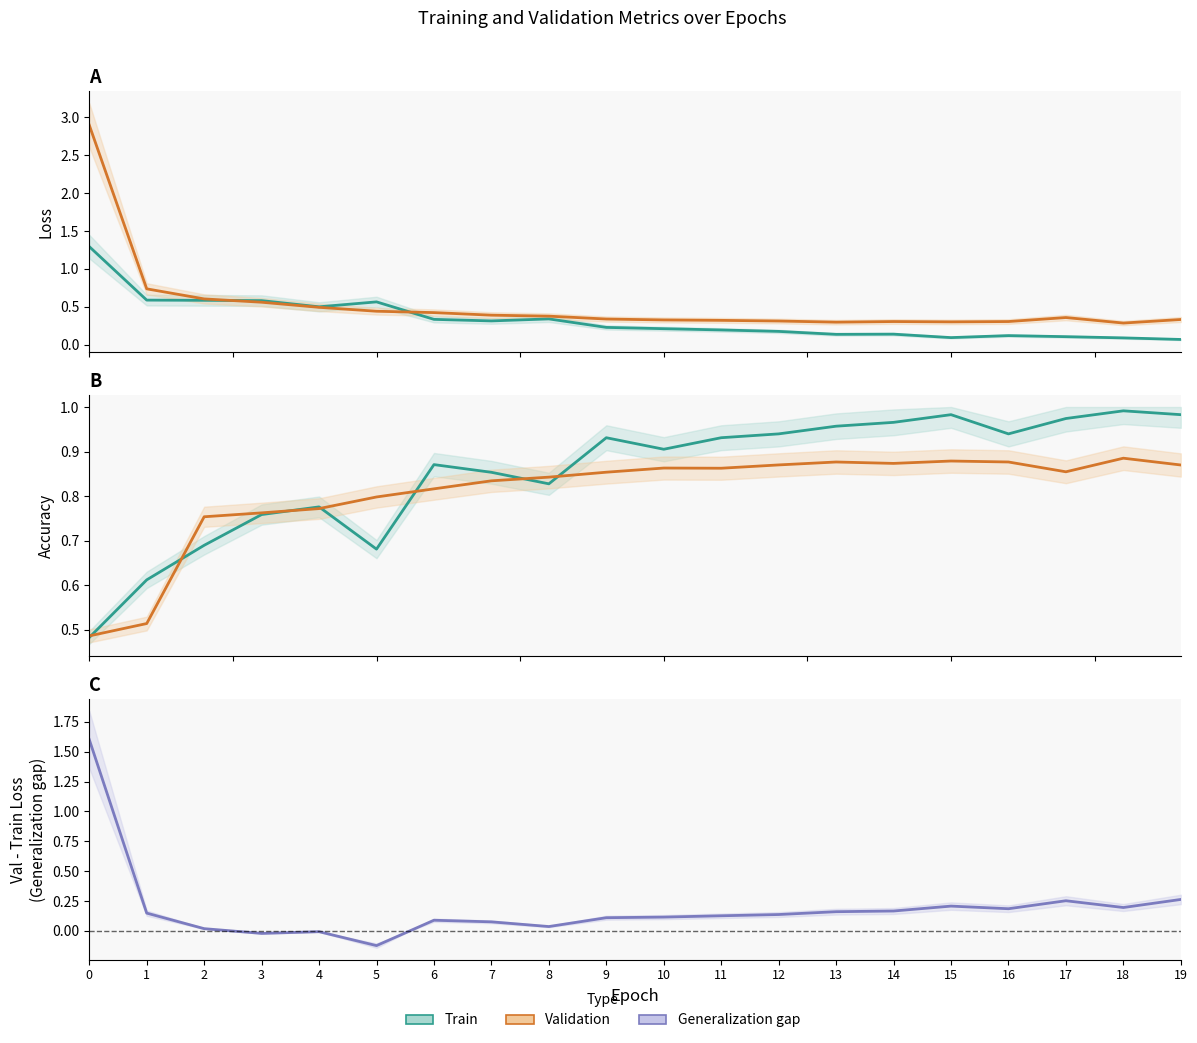

What is the value of the val_loss point at the 15th from the left?

0.3